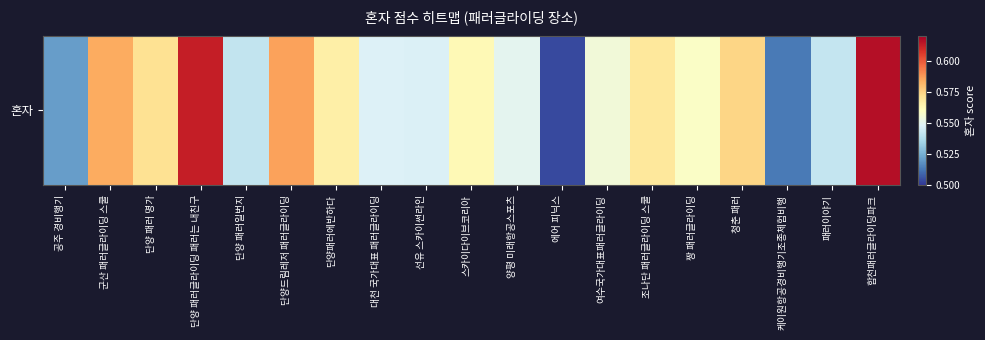

Which label corresponds to the largest value in the chart?

합천패러글라이딩파크